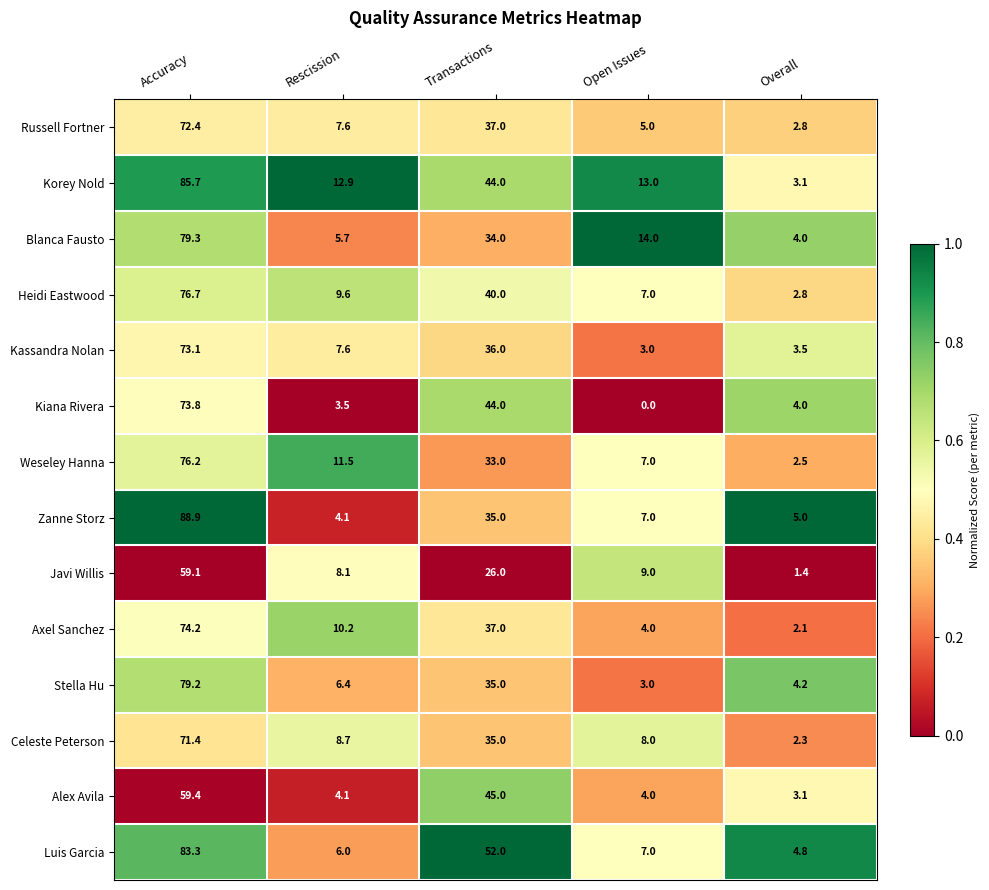

Rank the series at Accuracy from highest to lowest value.

Zanne Storz, Korey Nold, Luis Garcia, Blanca Fausto, Stella Hu, Heidi Eastwood, Weseley Hanna, Axel Sanchez, Kiana Rivera, Kassandra Nolan, Russell Fortner, Celeste Peterson, Alex Avila, Javi Willis